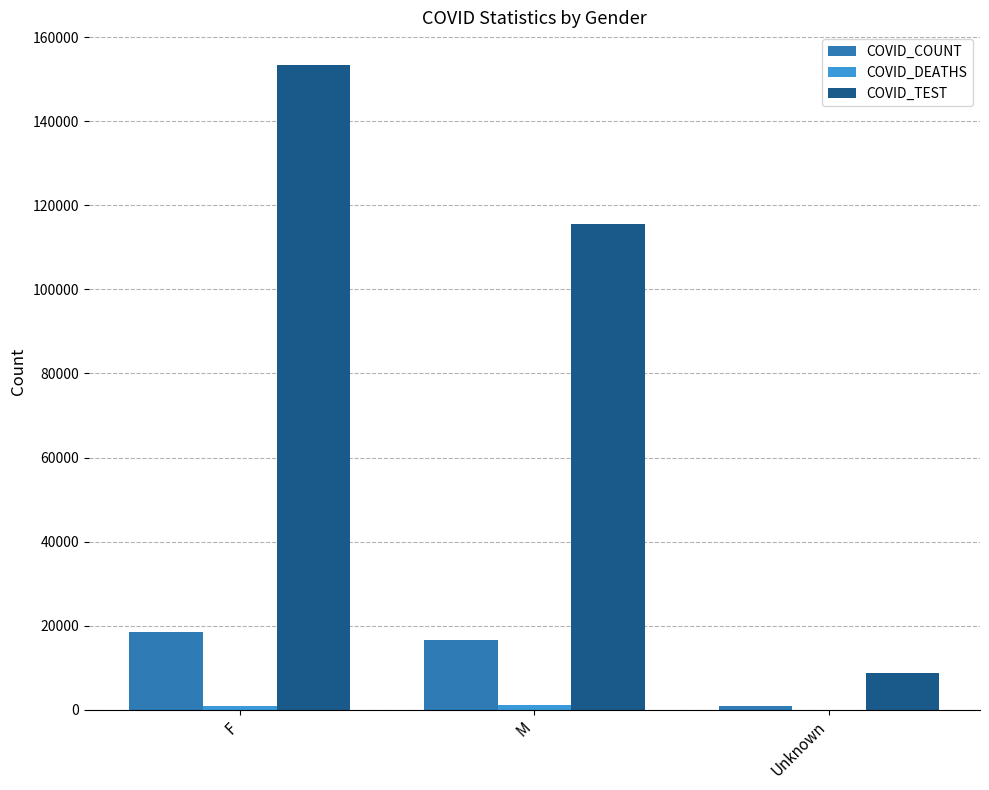

Which series has the largest total across all categories?

COVID_TEST